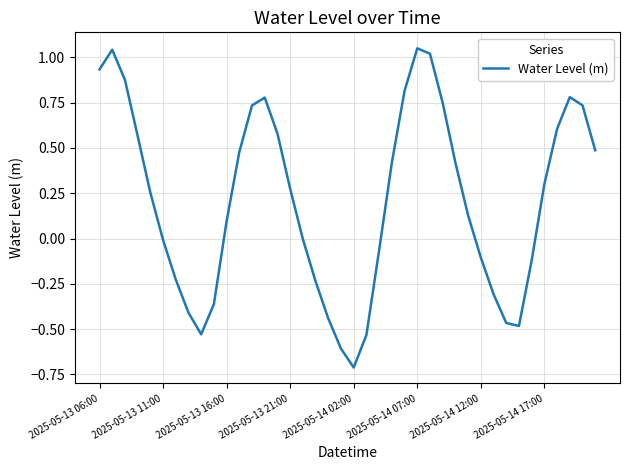

What is the difference between the maximum and minimum values?

1.8